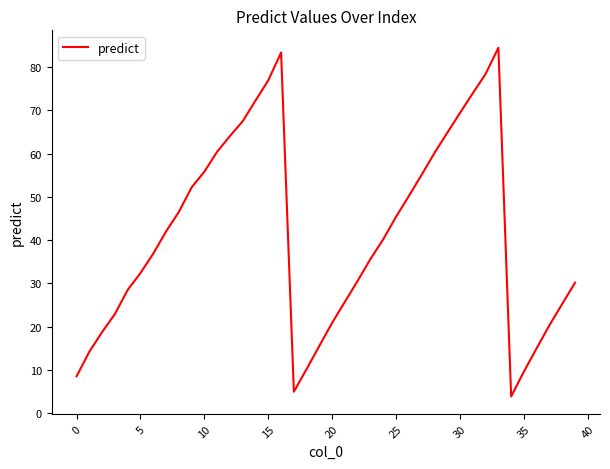

What is the difference between the maximum and minimum values?

80.6